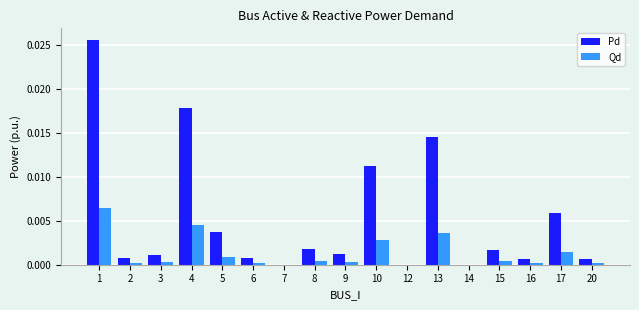

At which category is the sum across all series the highest?

1